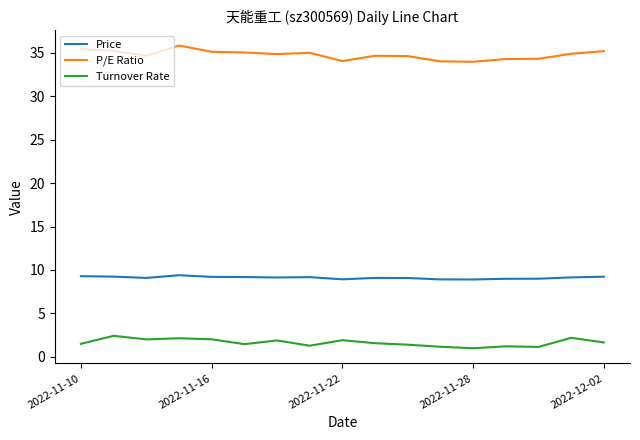

List the series in order of their peak value, lowest first.

Turnover Rate, Price, P/E Ratio